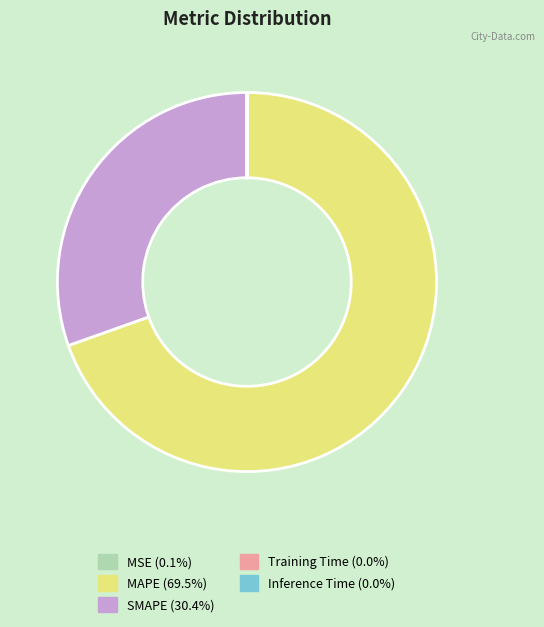

Which has a higher value, SMAPE or MAPE?

MAPE